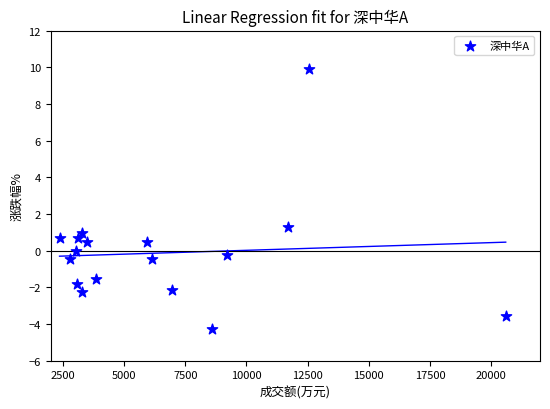

What Y value in the scatter plot is closest to 2?

1.3